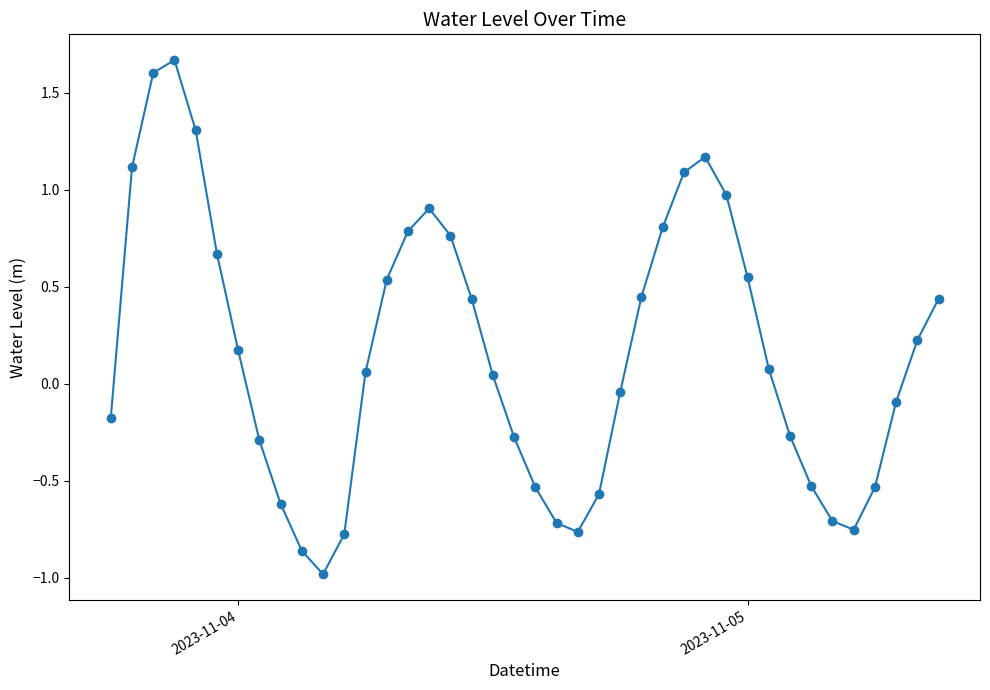

Count the number of data series in this chart.

1